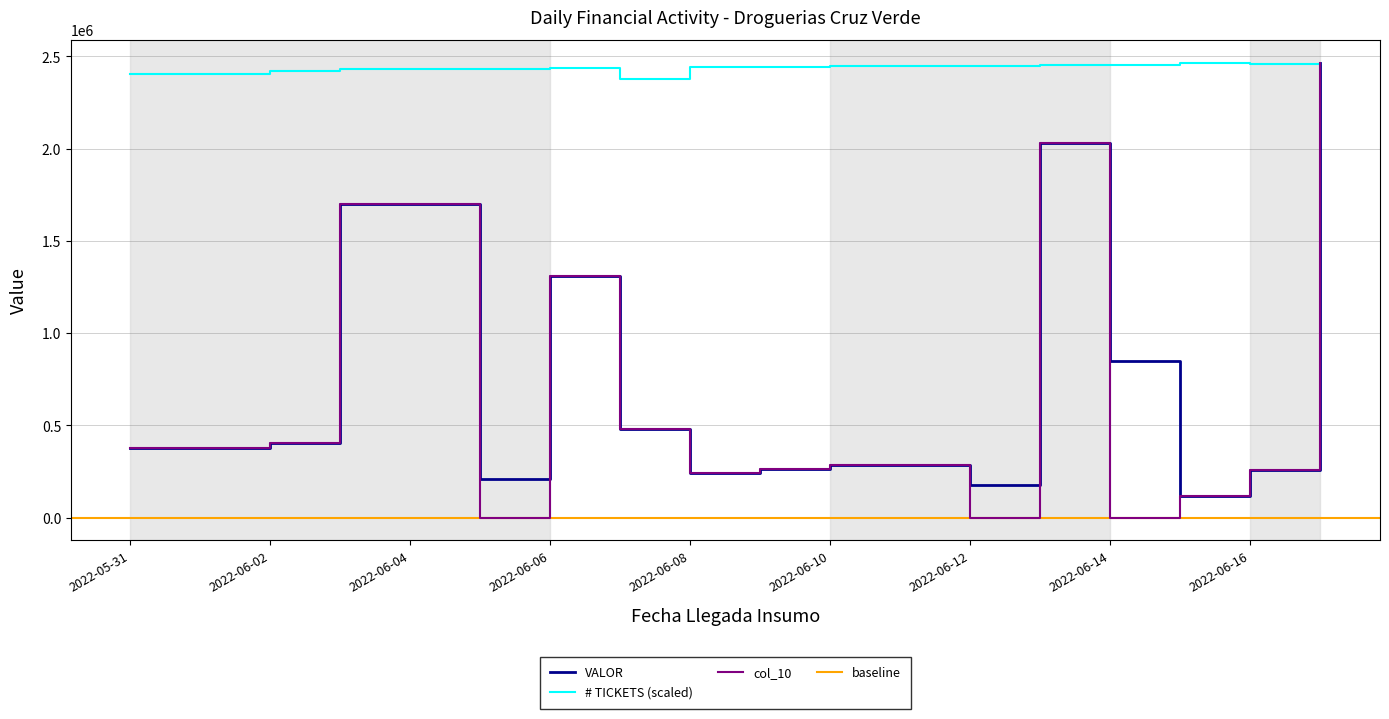

Reading right to left, list all the values displayed in this chart.

VALOR: 2465415.0	257076.0	117665.0	847626.0	2029132.0	177068.0	283663.0	263735.0	239685.0	478260.0	1309043.0	207752.0	1700027.0	404868.0	375954.0
# TICKETS: 2460279.1	2458904.7	2465415.0	2452953.4	2451881.5	2446732.5	2446291.9	2440998.2	2440906.1	2379762.1	2436145.1	2434593.1	2429753.2	2421342.4	2403205.7
col_10: 2465415.0	257076.0	117665.0	0.0	2029132.0	0.0	283663.0	263735.0	239685.0	478260.0	1309043.0	0.0	1700027.0	404868.0	375954.0